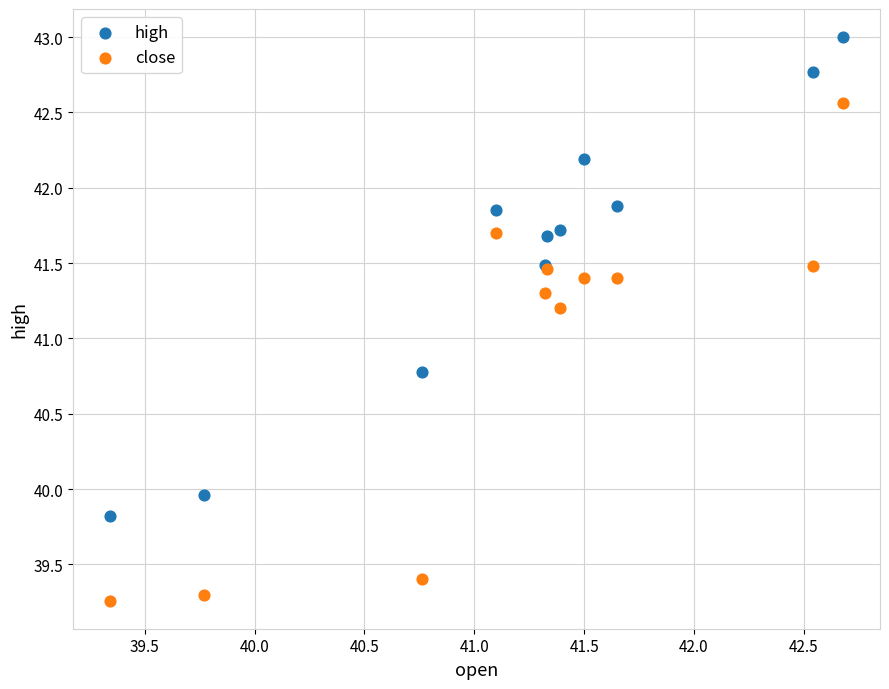

Which series reaches the minimum Y coordinate?

close